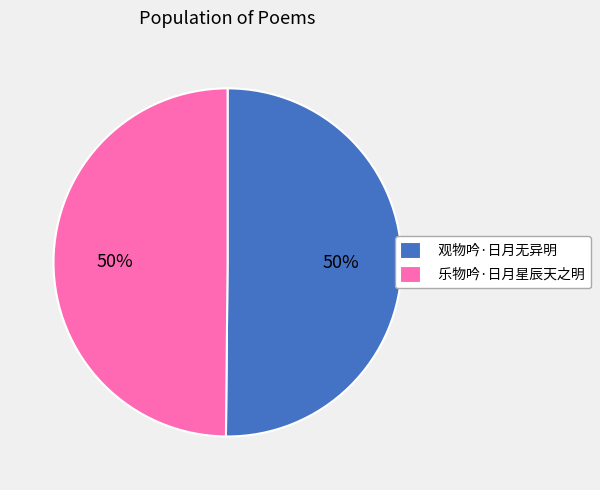

Is the sum of 观物吟·日月无异明 and 乐物吟·日月星辰天之明 greater than half?

Yes